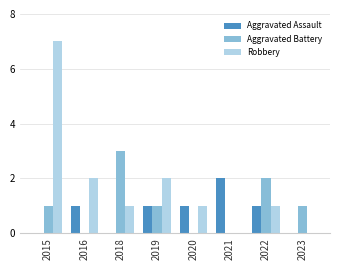

What is the sum of all Aggravated Assault values?

6